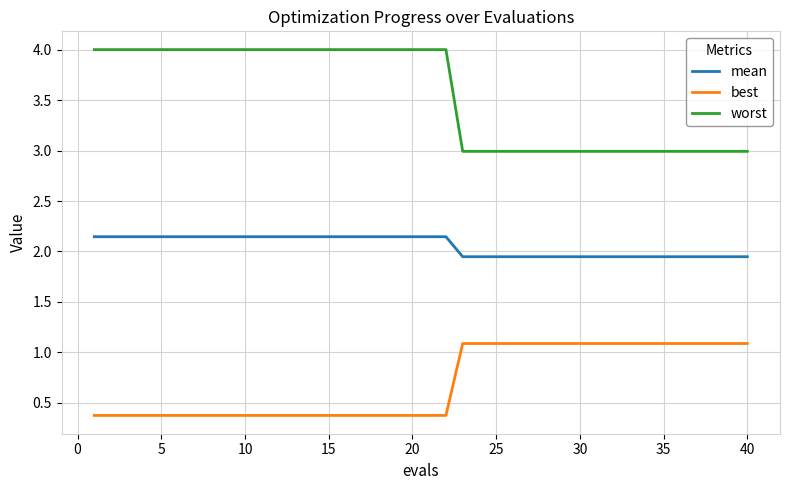

What are all the series names shown in the legend?

mean, best, worst